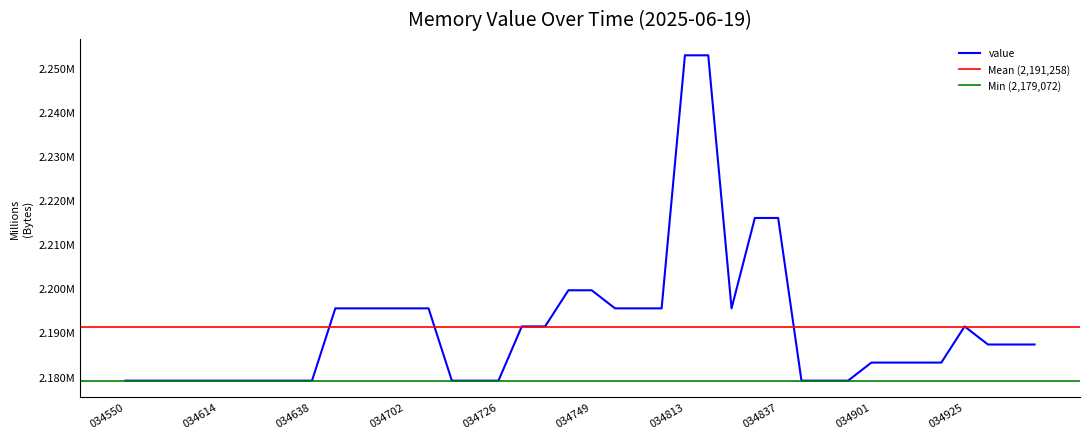

Reading left to right, transcribe all the data shown in this chart.

2179072	2179072	2179072	2179072	2179072	2179072	2179072	2179072	2179072	2195456	2195456	2195456	2195456	2195456	2179072	2179072	2179072	2191360	2191360	2199552	2199552	2195456	2195456	2195456	2252800	2252800	2195456	2215936	2215936	2179072	2179072	2179072	2183168	2183168	2183168	2183168	2191360	2187264	2187264	2187264